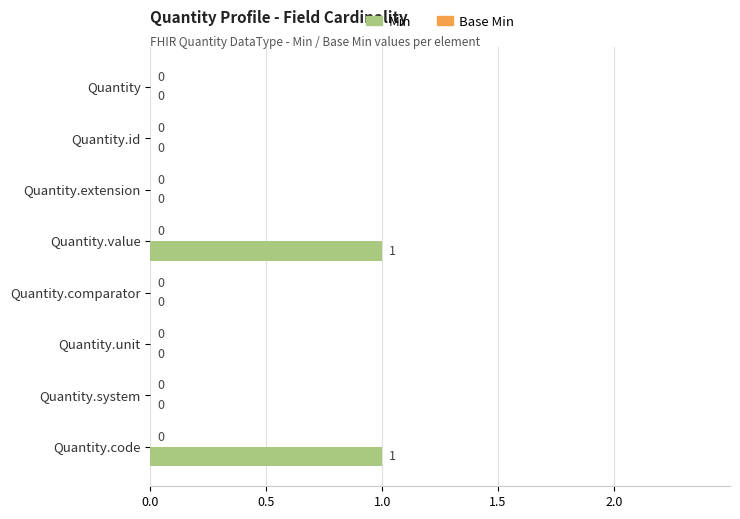

What is the change in value from Quantity to Quantity.value?

+1